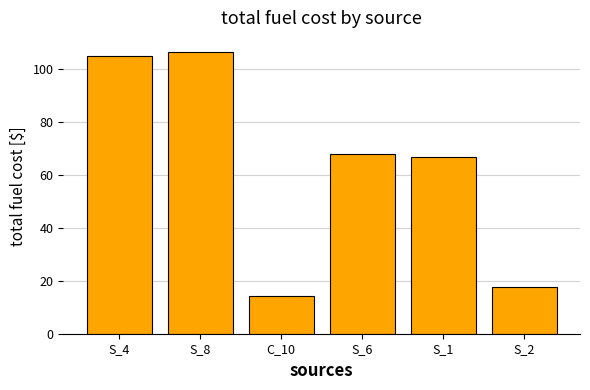

What position from the right is S_2?

1